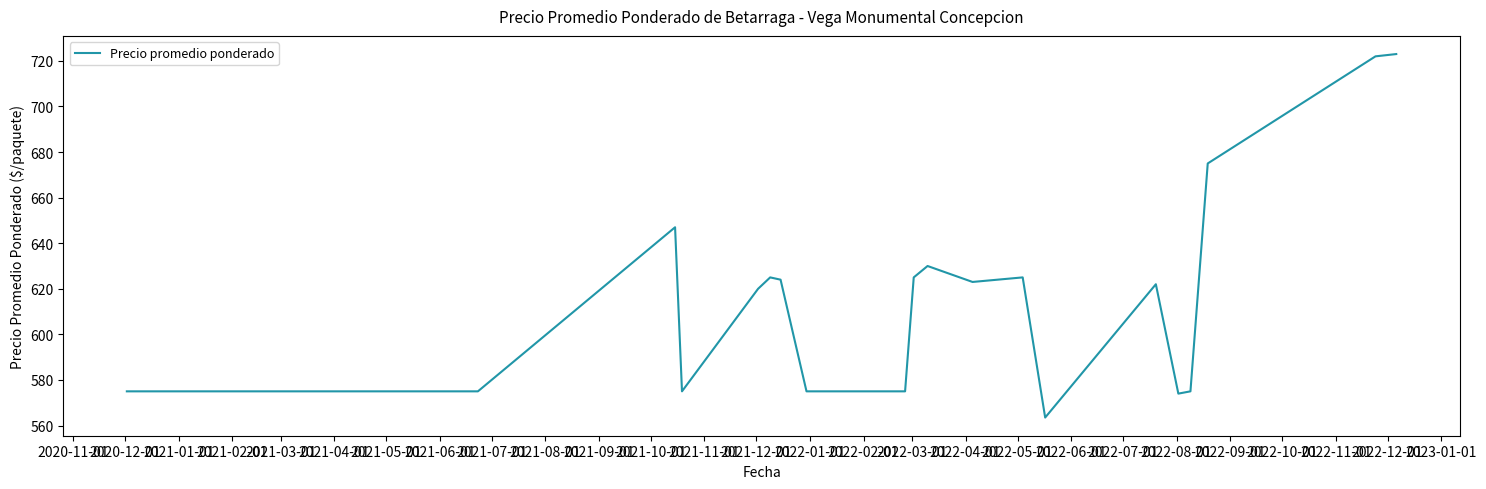

What is the smallest value displayed?

563.5